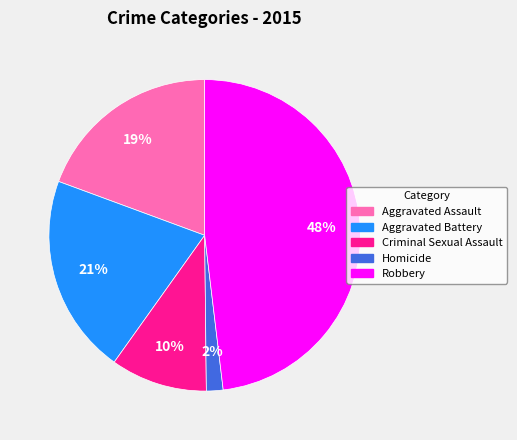

Does Criminal Sexual Assault account for over 50% of the chart?

No